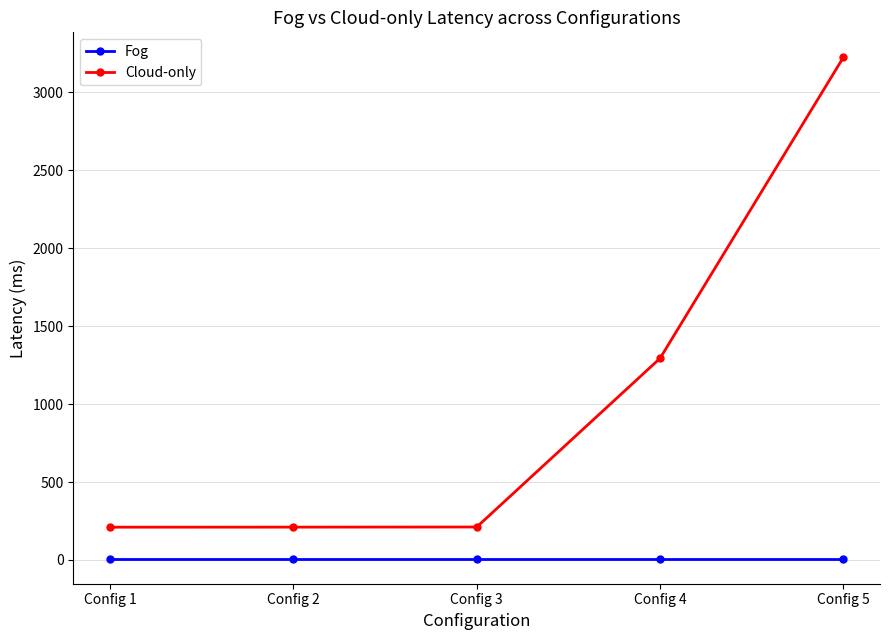

What is the maximum value shown in the chart?

3224.9